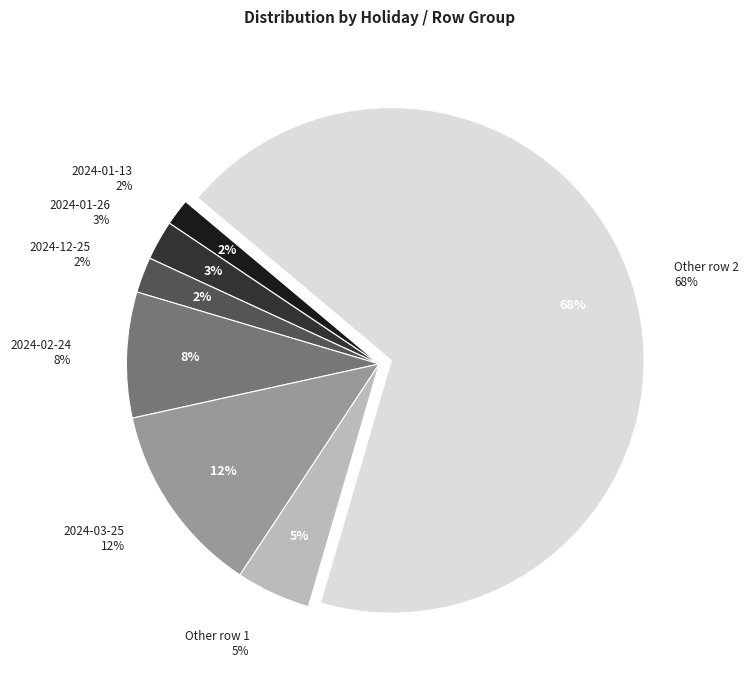

What is the change in value from 2024-01-13 to 2024-03-25?

+840.1